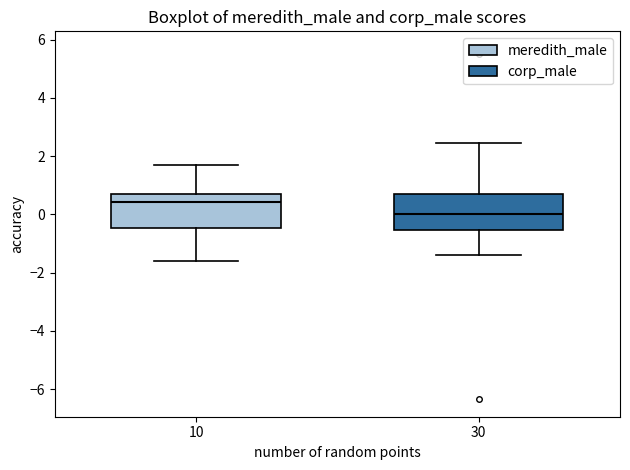

Reading left to right, transcribe this box plot: for each box, give where its median line is, the range the box spans, and where its two whiskers end, as read against the y-axis. The values are not printed on the chart, so give them approximately, as read against the axis.

10: median 0.4, box -0.4 to 0.6, whiskers -1.6 to 1.6
30: median 0.0, box -0.6 to 0.8, whiskers -1.4 to 2.4